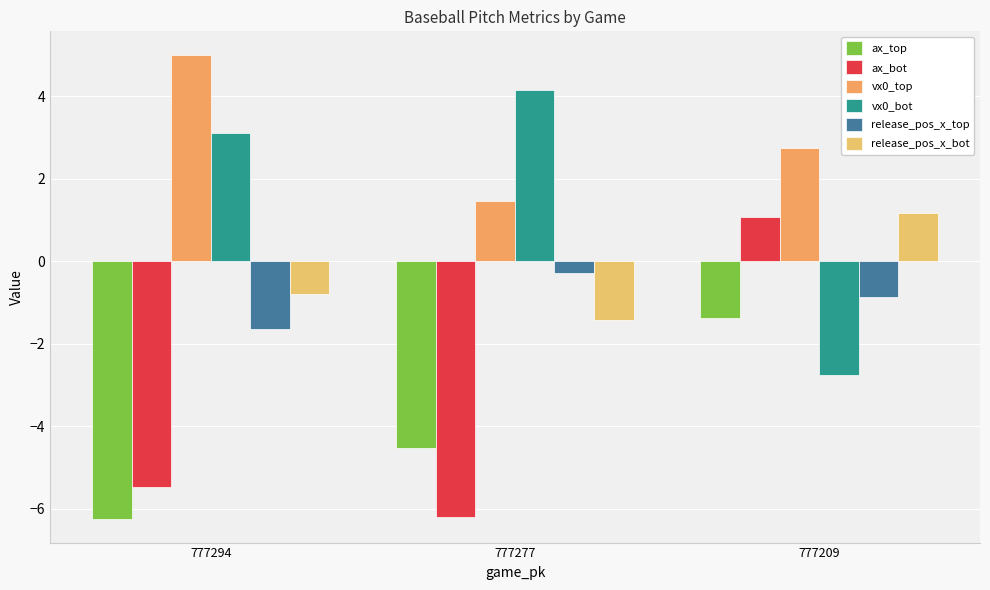

What are all the series names shown in the legend?

ax_top, ax_bot, vx0_top, vx0_bot, release_pos_x_top, release_pos_x_bot